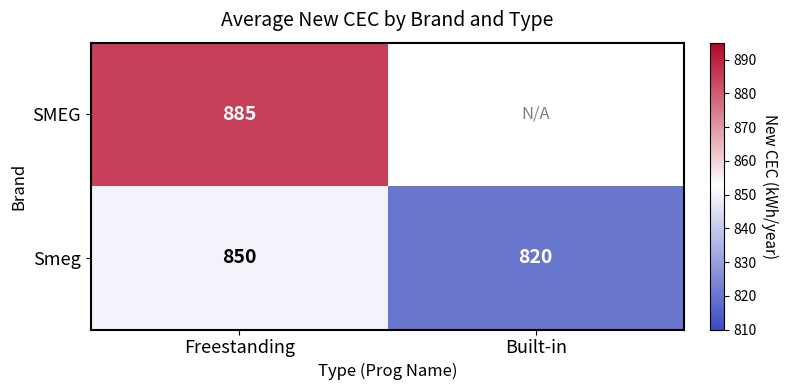

At which label does Smeg reach its minimum?

Built-in